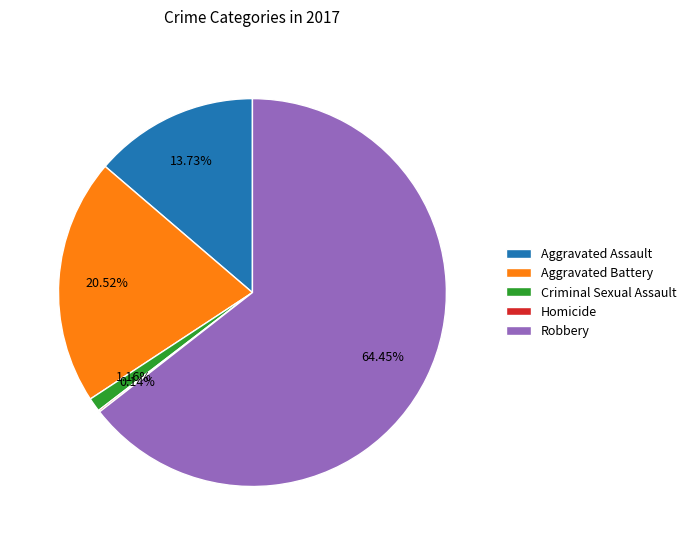

To the nearest percent, what percentage of the pie is Criminal Sexual Assault?

1%